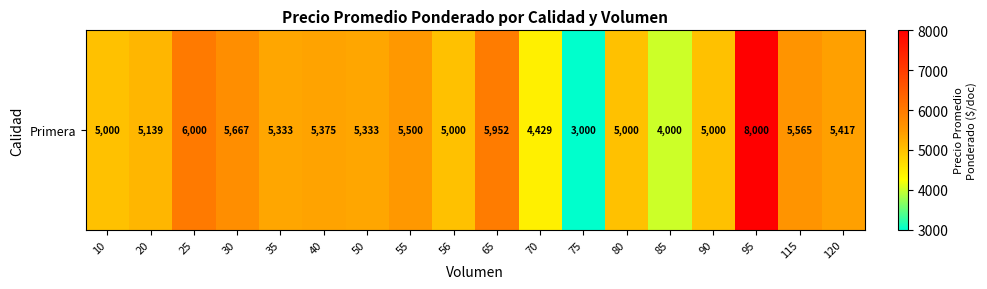

Is it true that the value at 50 is 9538?

False